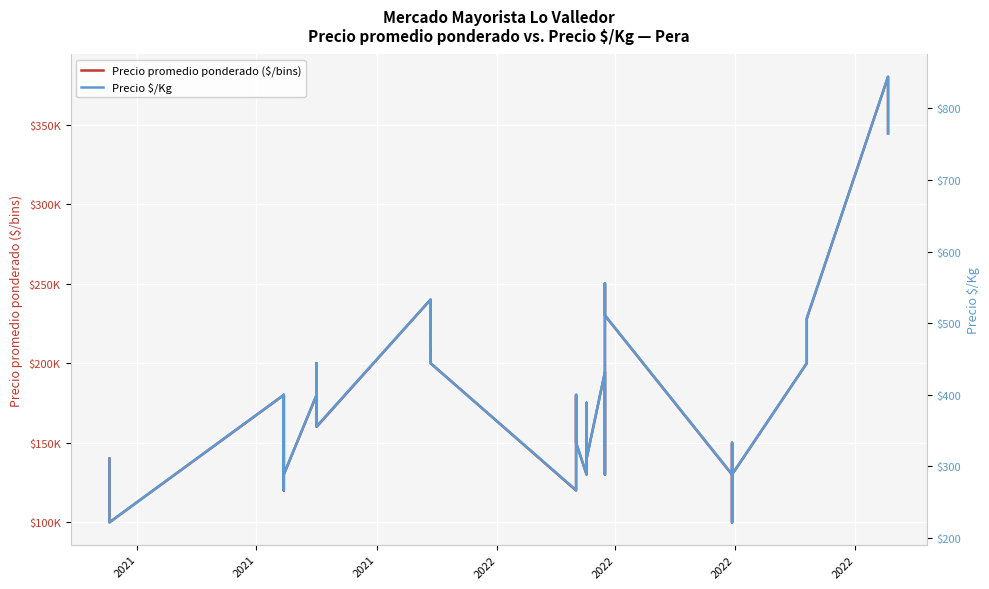

What are all the series names shown in the legend?

Precio promedio ponderado ($/bins), Precio $/Kg